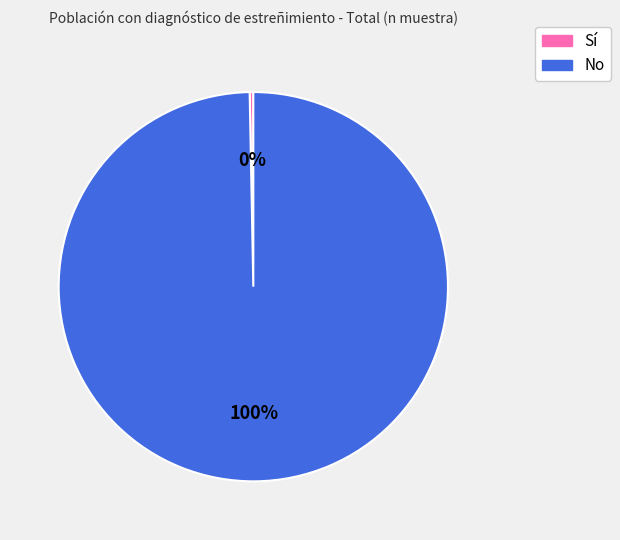

Is there any slice that represents more than half of the pie?

Yes